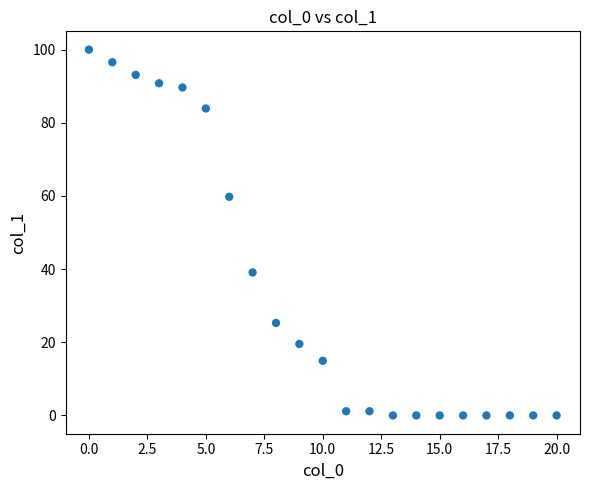

What Y value in the scatter plot is closest to 50?

59.8